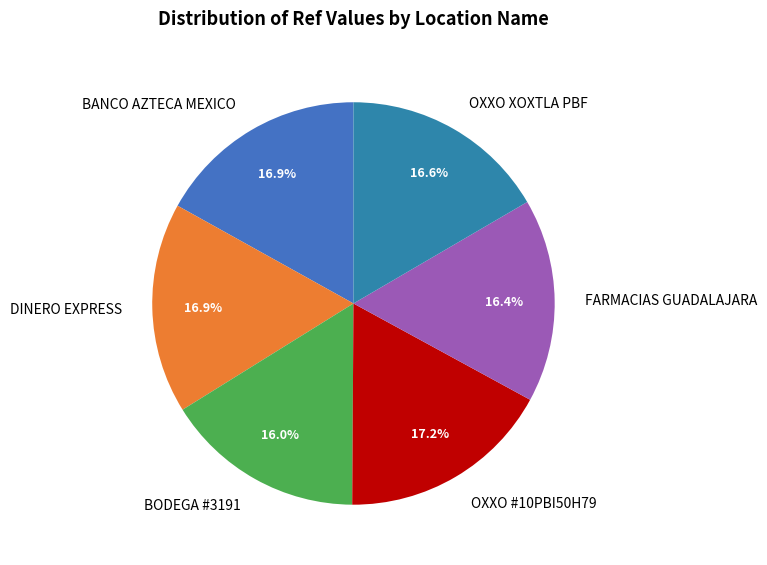

Do BANCO AZTECA MEXICO and FARMACIAS GUADALAJARA together represent more than half of the pie?

No